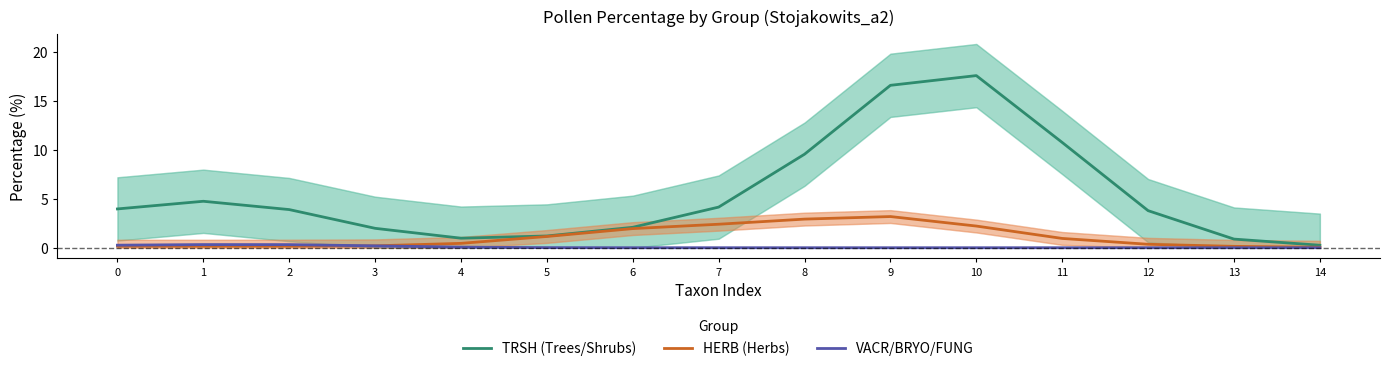

At how many categories does at least one series exceed 12?

2